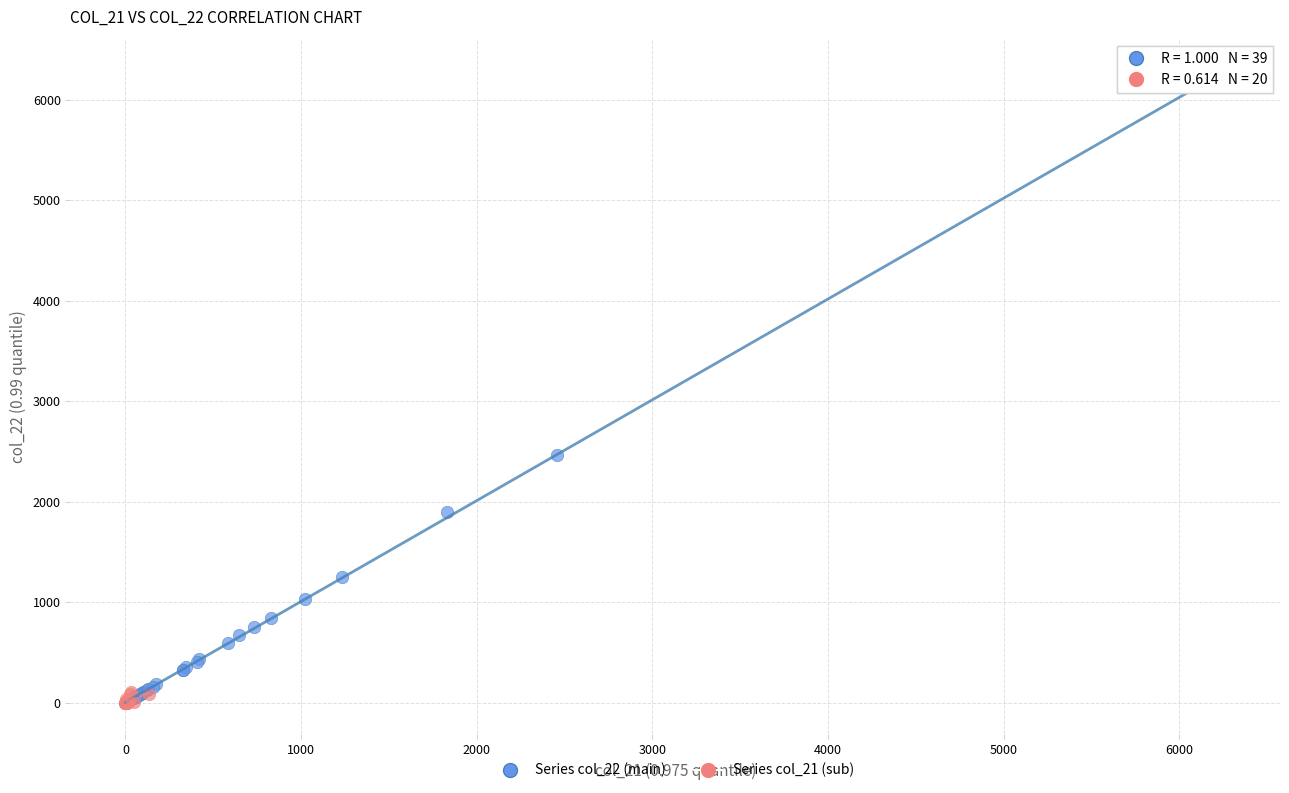

Which series contains the highest Y value?

Series col_22 (main)